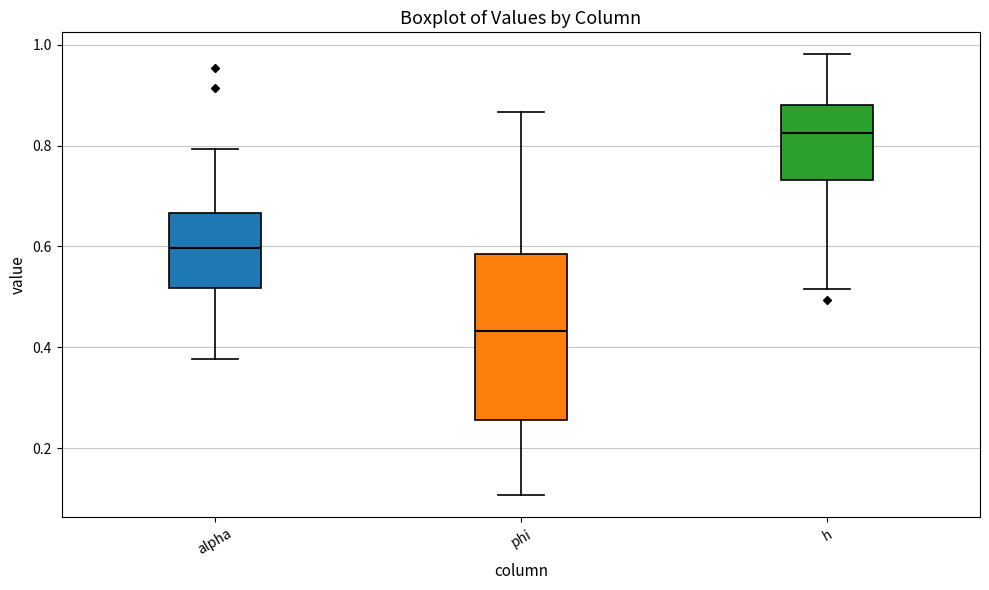

Where does the lower whisker of the box for alpha end on the y-axis? The values are not printed on the chart, so give them approximately, as read against the axis.

0.38